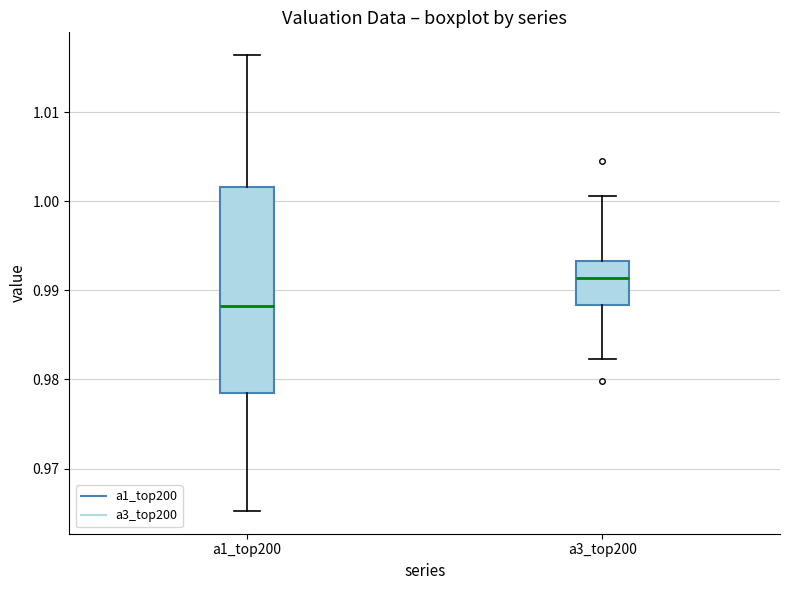

Reading left to right, read every box against the y-axis: the position of its median line, the range the box covers, and the ends of its whiskers. The values are not printed on the chart, so give them approximately, as read against the axis.

a1_top200: median 0.988, box 0.978 to 1.002, whiskers 0.965 to 1.016
a3_top200: median 0.991, box 0.988 to 0.993, whiskers 0.982 to 1.001